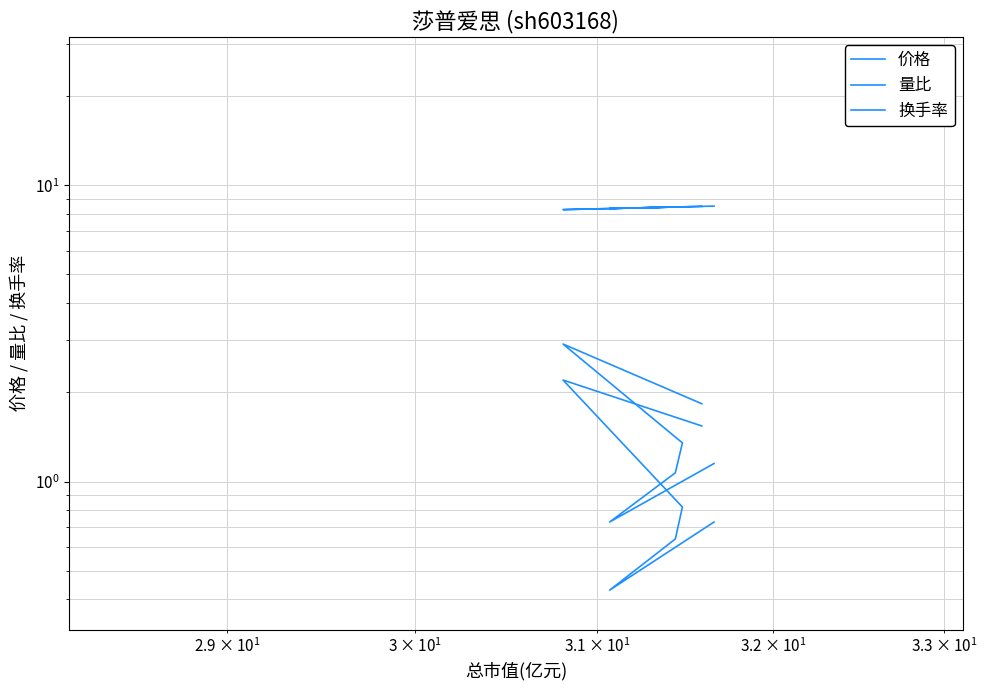

Does the chart have visible grid lines?

Yes